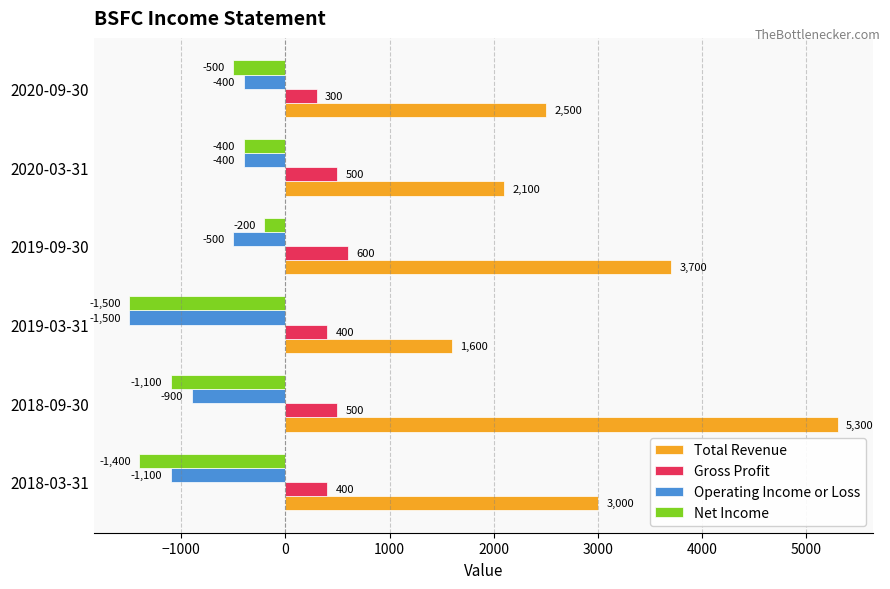

What is the spread (max minus min) of values at 2018-09-30?

6400